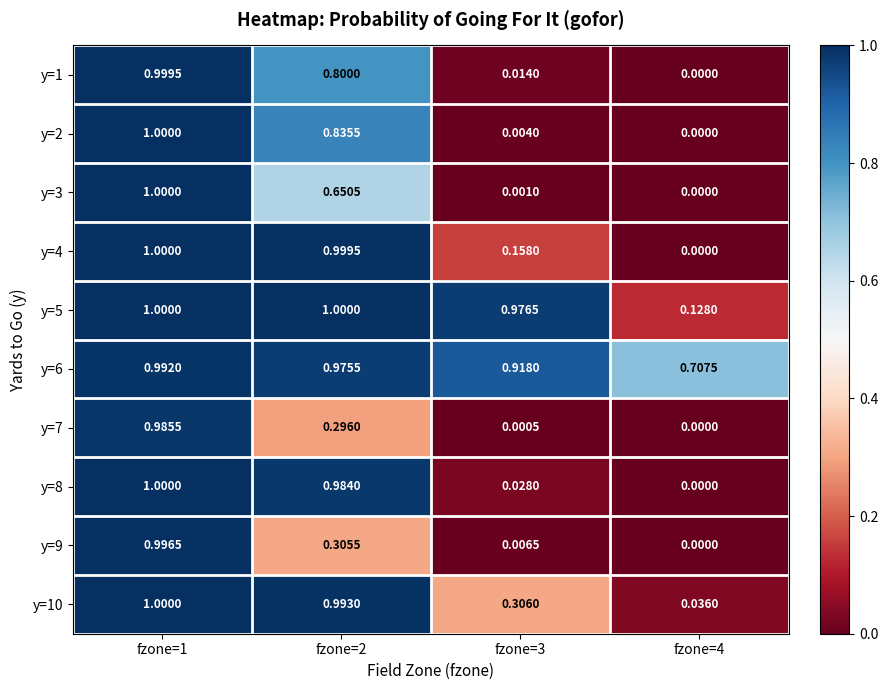

Is the value of y=4 at fzone=2 greater than the value of y=2 at fzone=1?

No